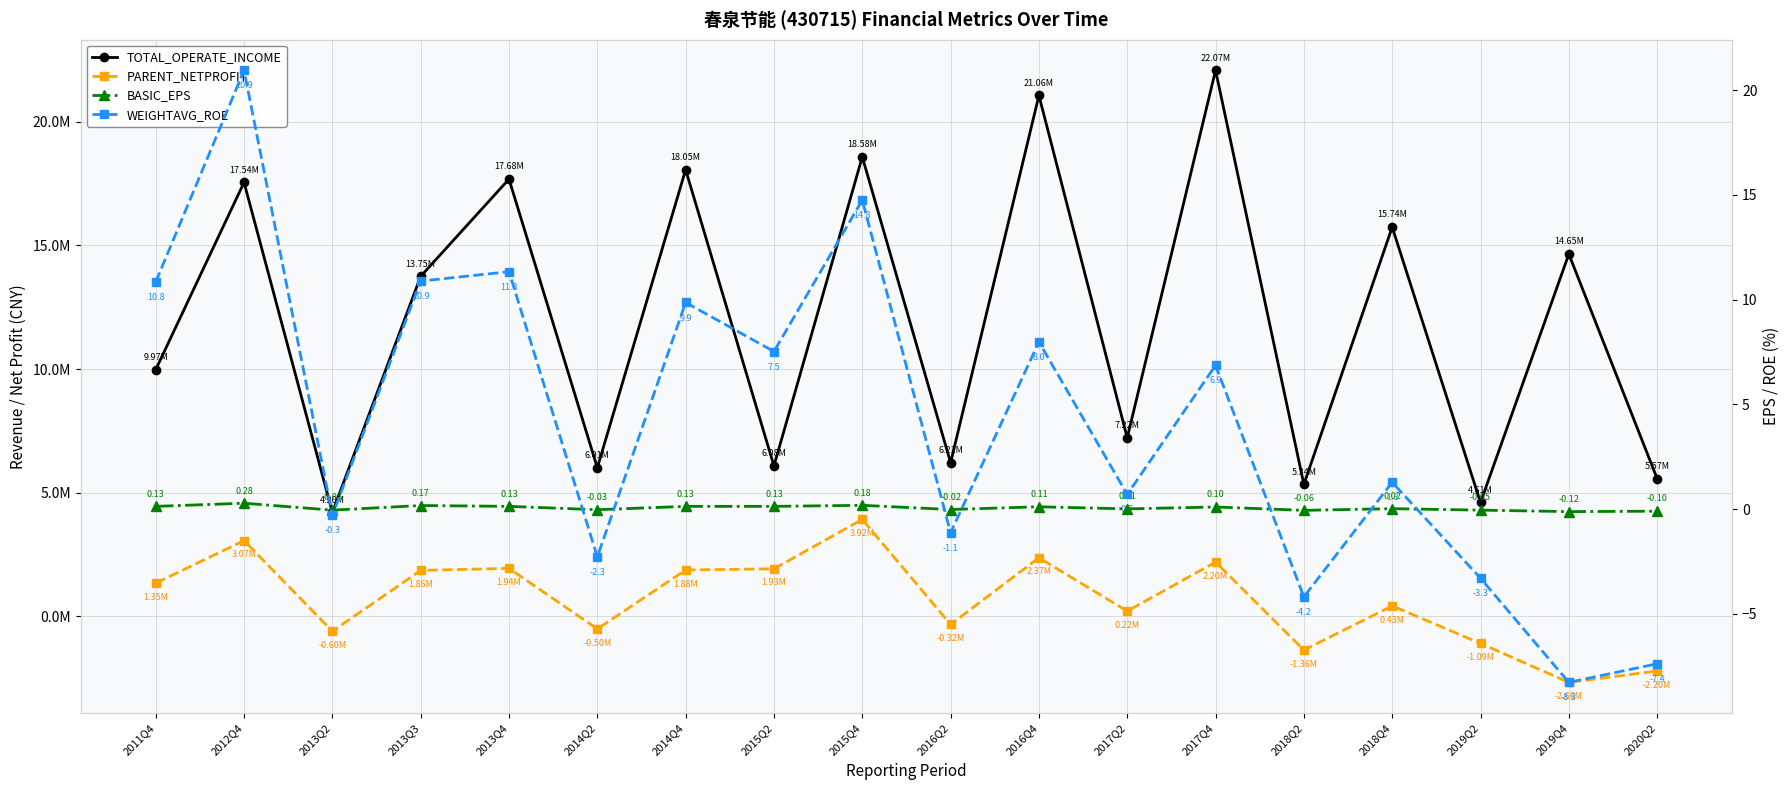

What is the label of the 3rd point from the left?

2013Q2